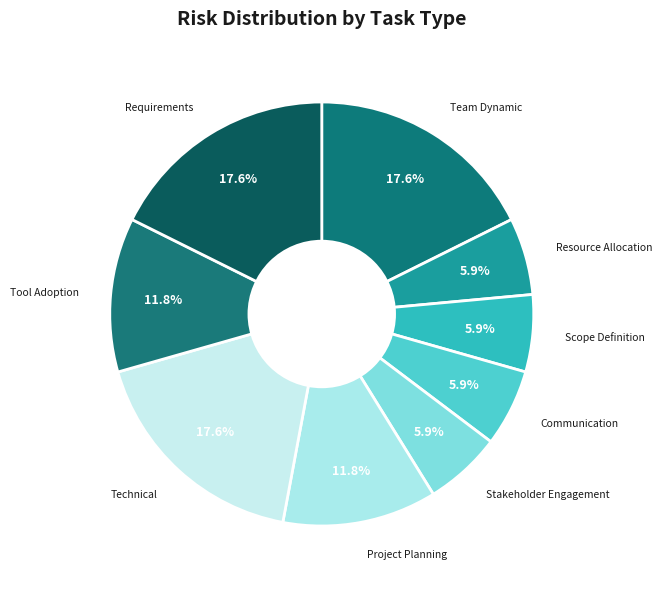

Between Scope Definition and Requirements, which is larger?

Requirements